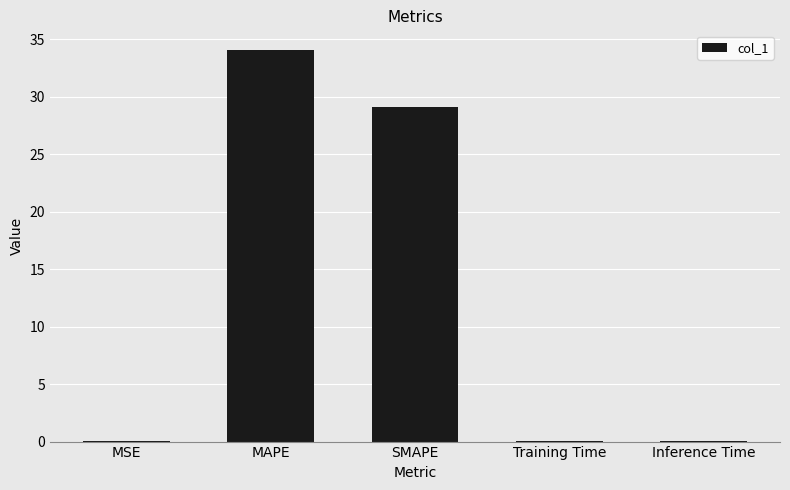

Between Training Time and MAPE, which is larger?

MAPE